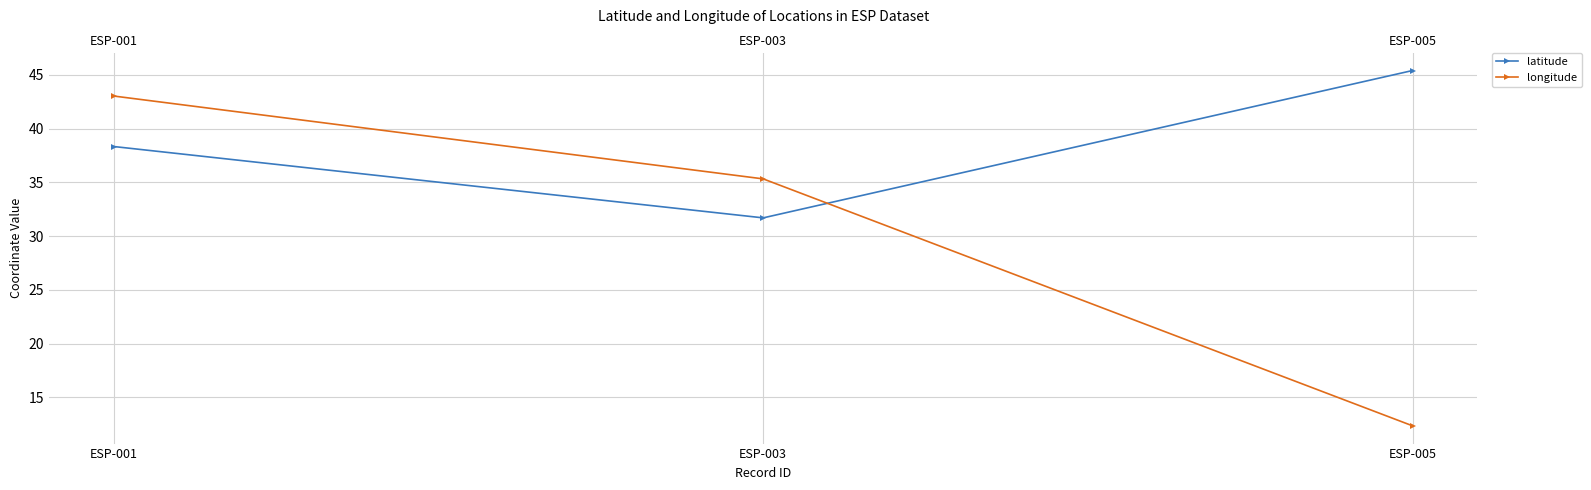

At how many categories does at least one series exceed 27?

3